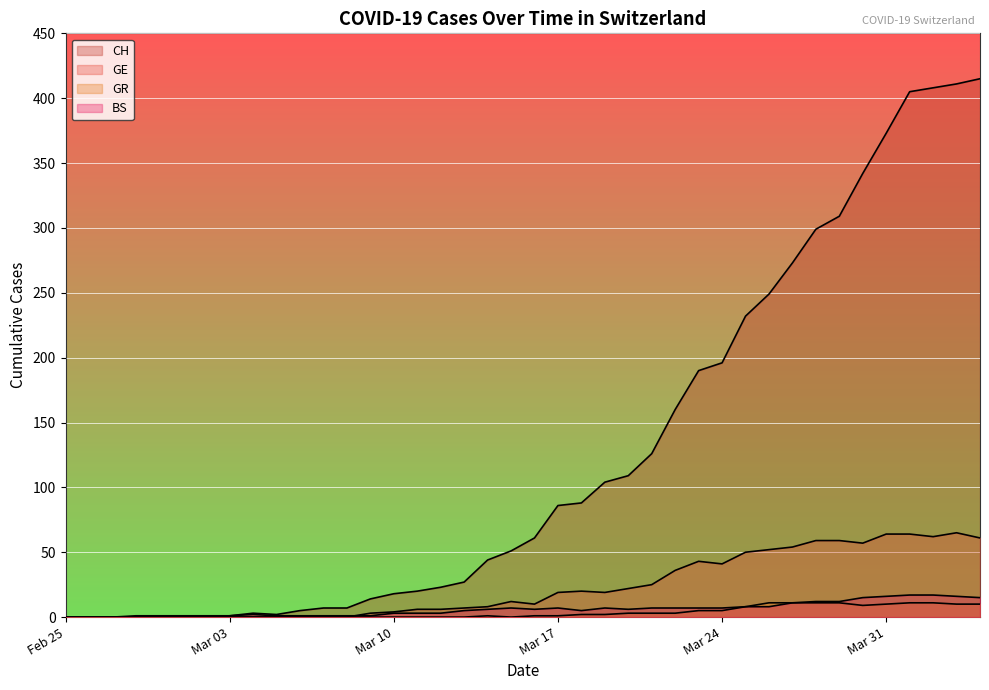

In GE, how many points are higher than both neighbors (excluding endpoints)?

4